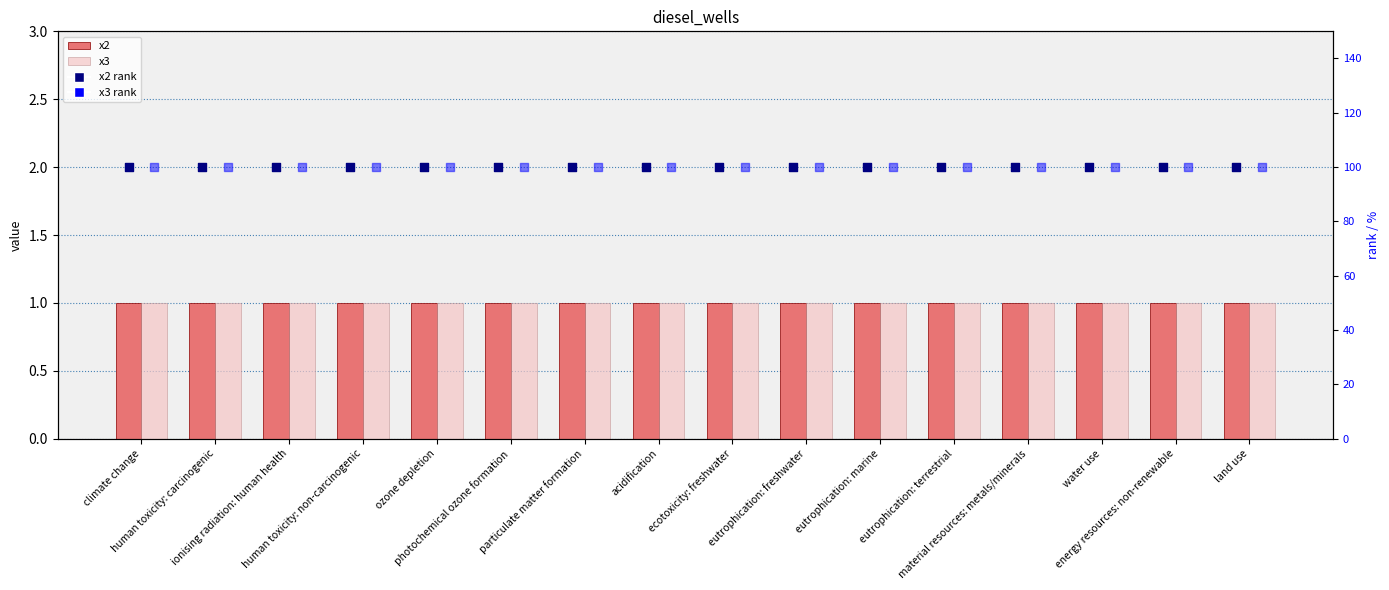

Which series has the largest total across all categories?

x2 rank